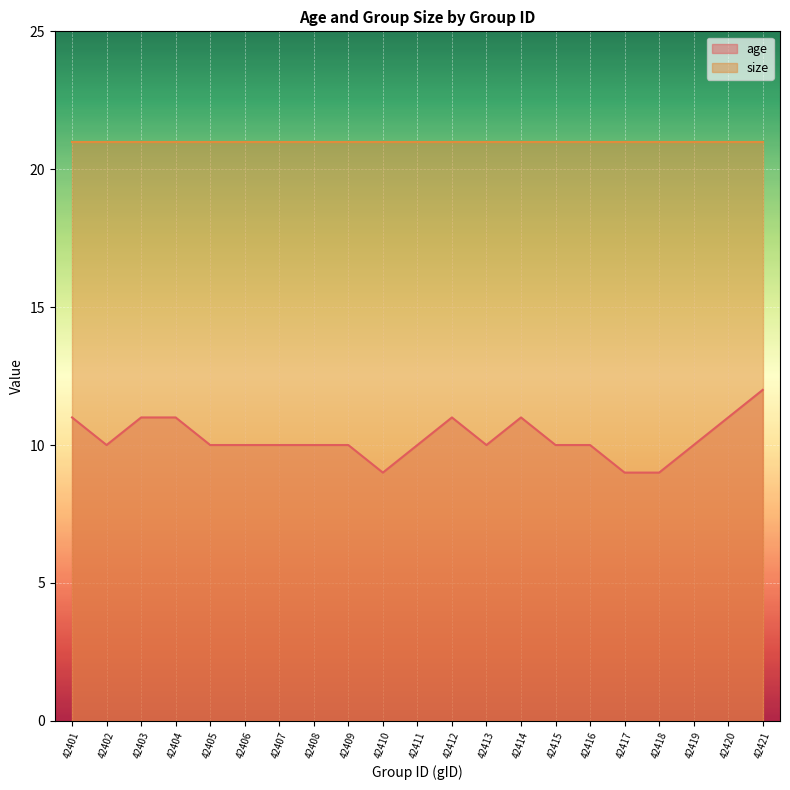

Which category has the highest value across all series?

42421